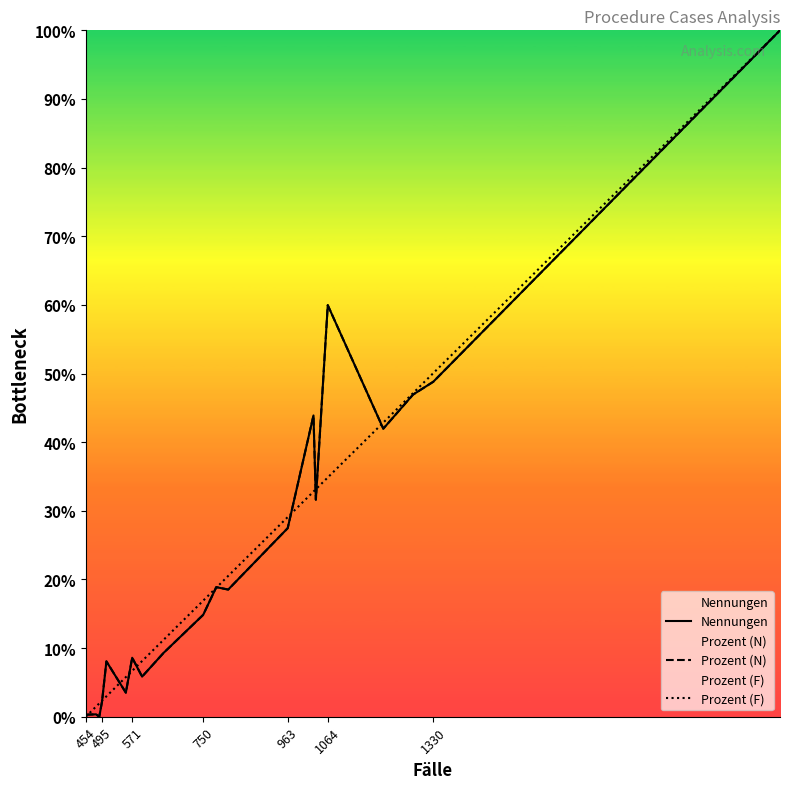

Which series ends up on top after the final intersection of Nennungen and Prozent (N)?

Prozent (N)